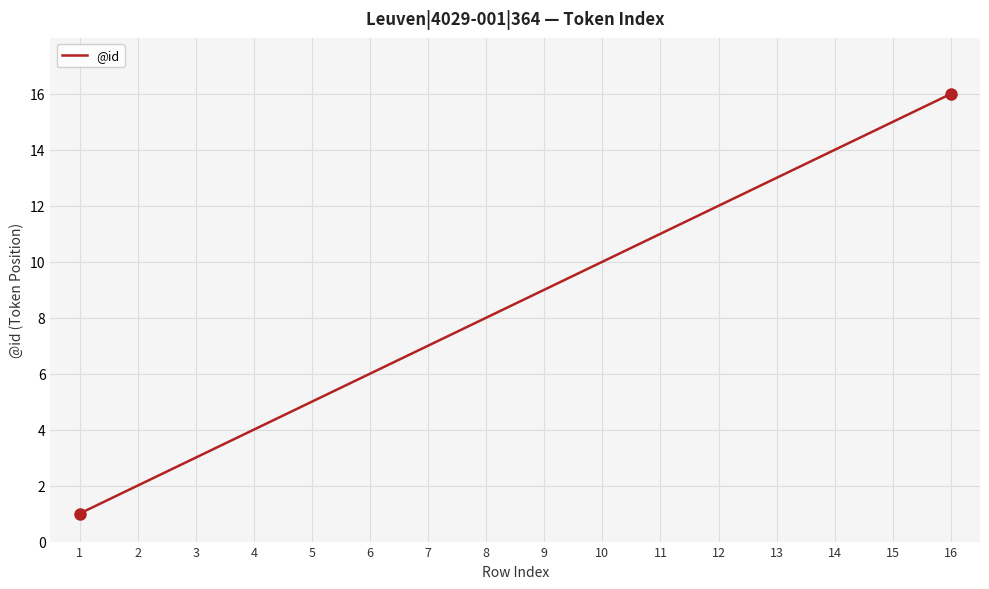

Rank the categories by value from highest to lowest.

16, 15, 14, 13, 12, 11, 10, 9, 8, 7, 6, 5, 4, 3, 2, 1